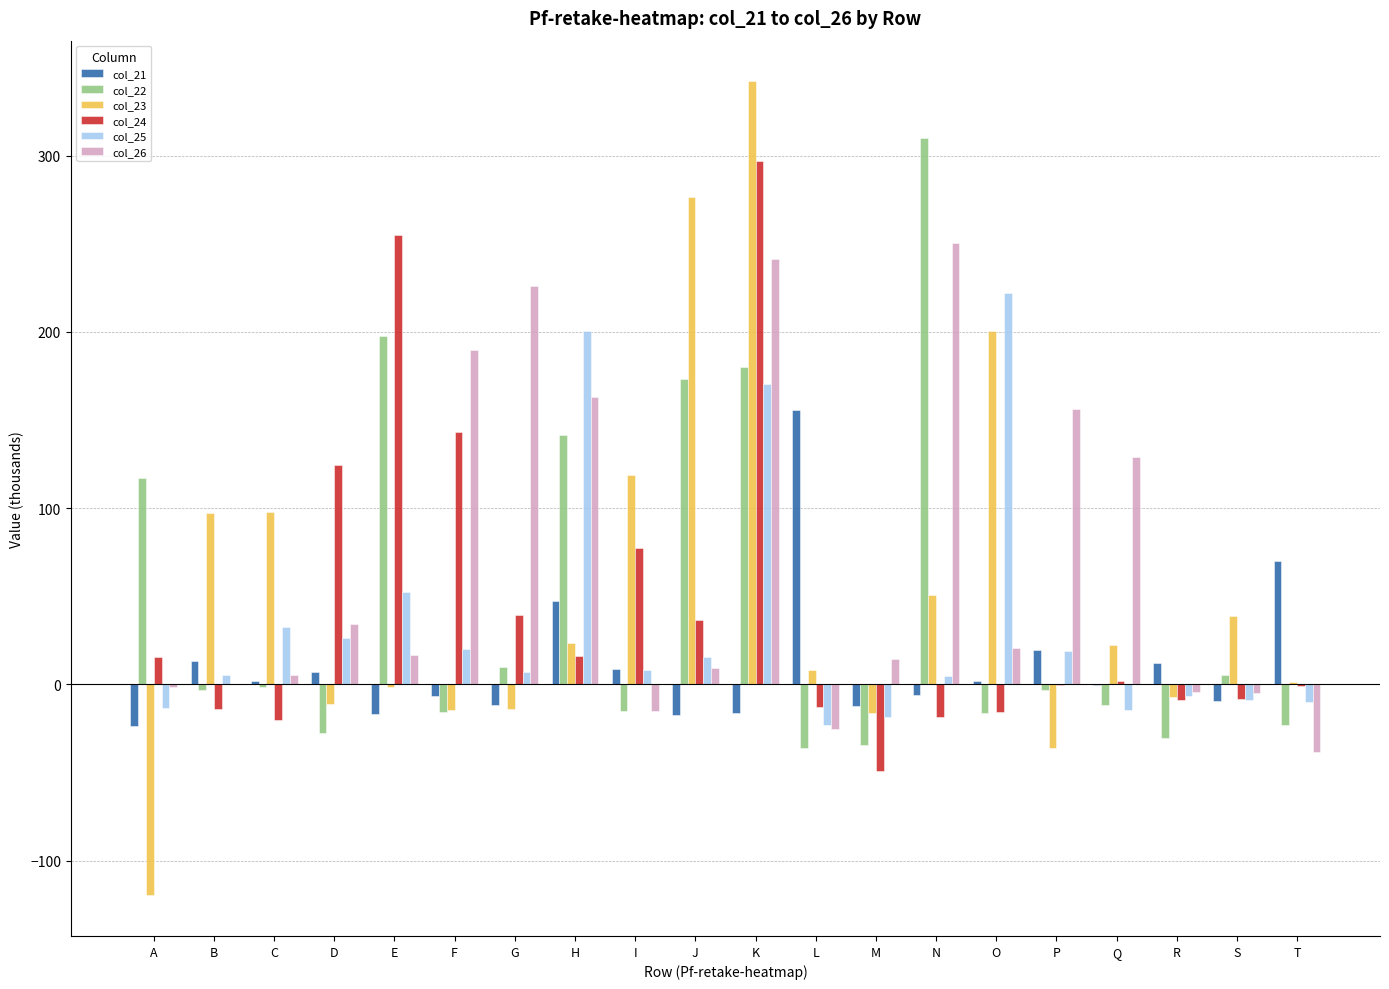

What is the sum of all col_21 values?

216.7